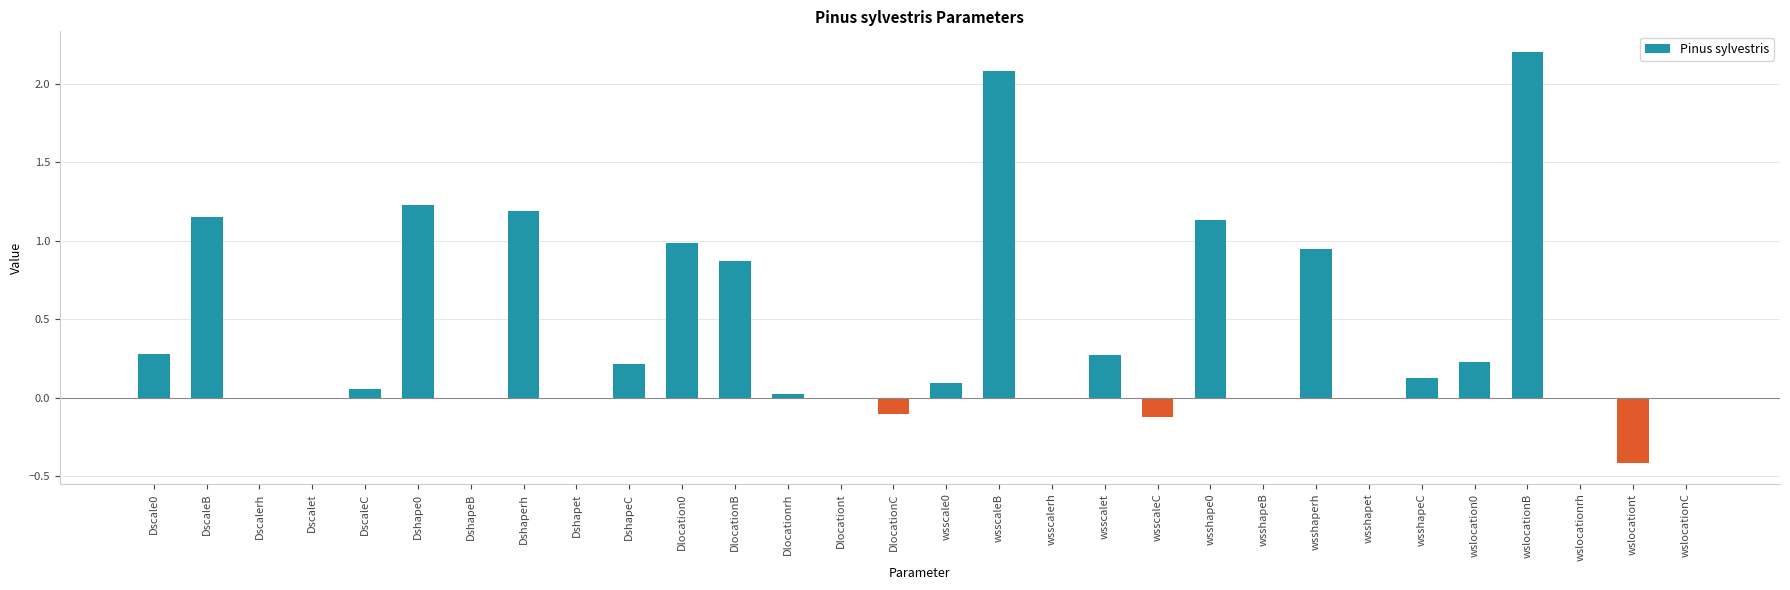

What is the maximum value shown in the chart?

2.2